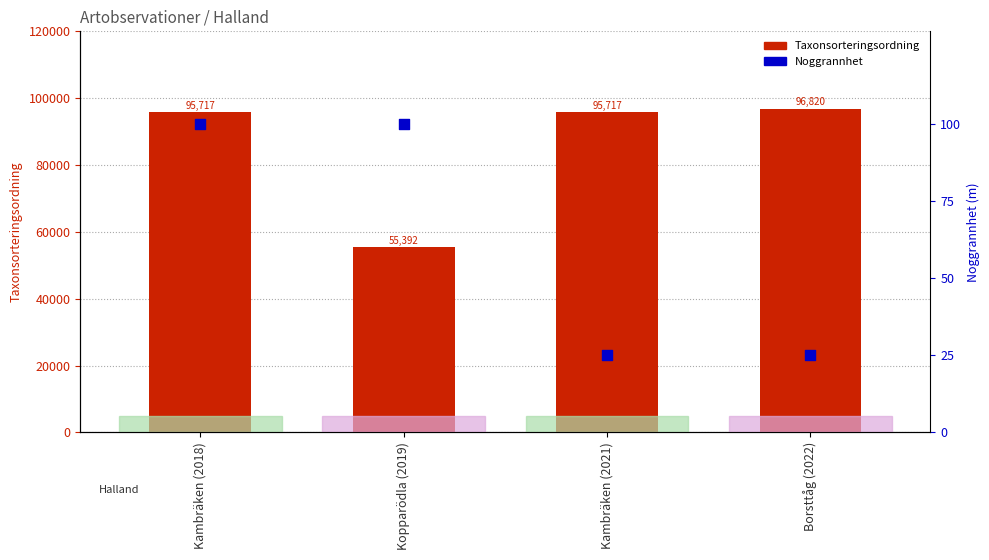

At how many categories does at least one series exceed 29224?

4